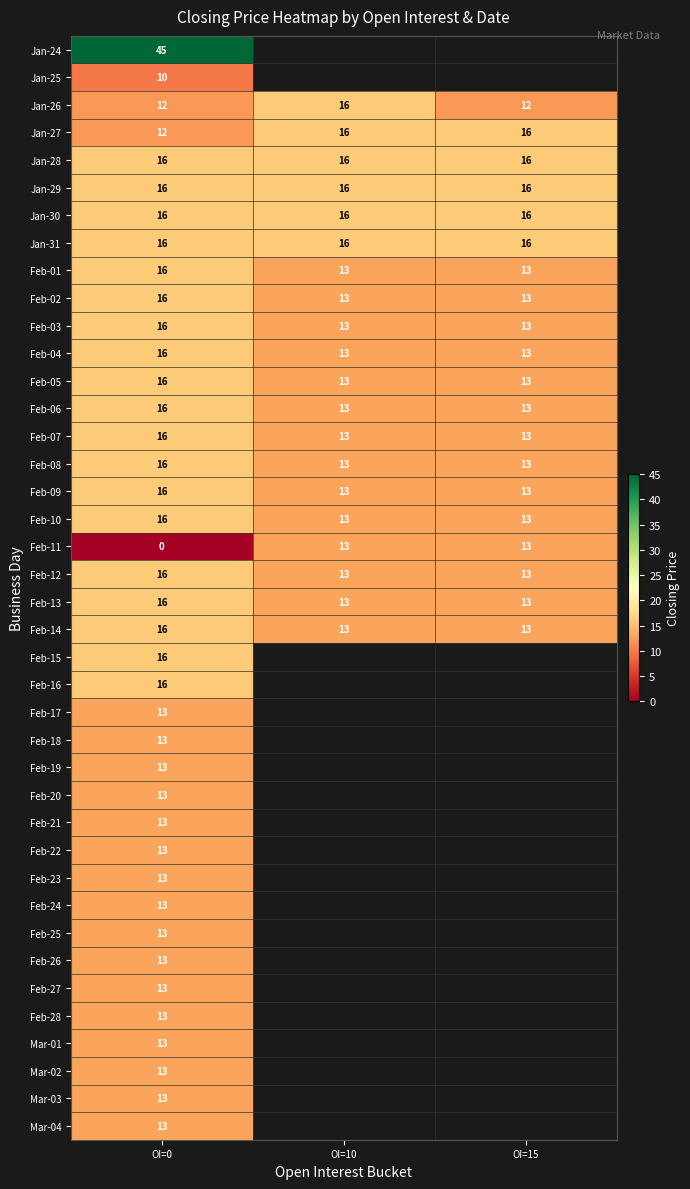

The value of Feb-09 at OI=10 is 13. True or false?

True